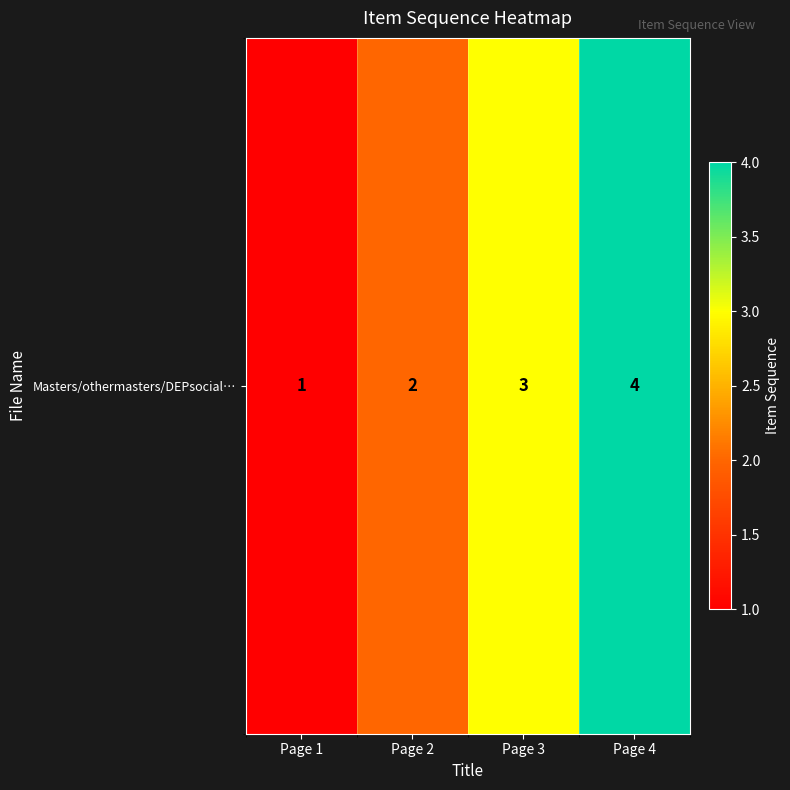

Is it true that the value at Page 3 is 1?

False